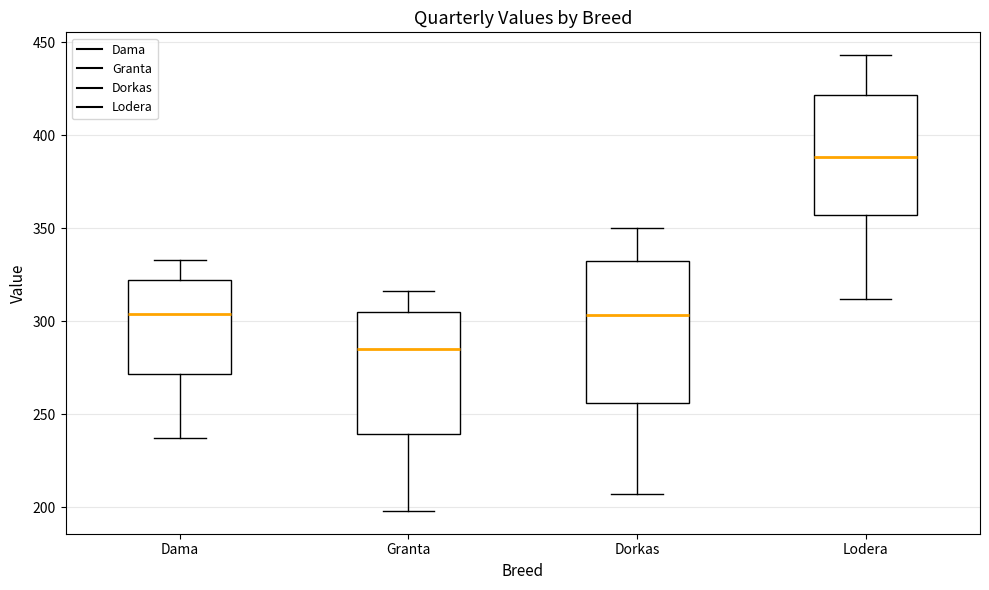

Which box's median line is the lowest?

Granta